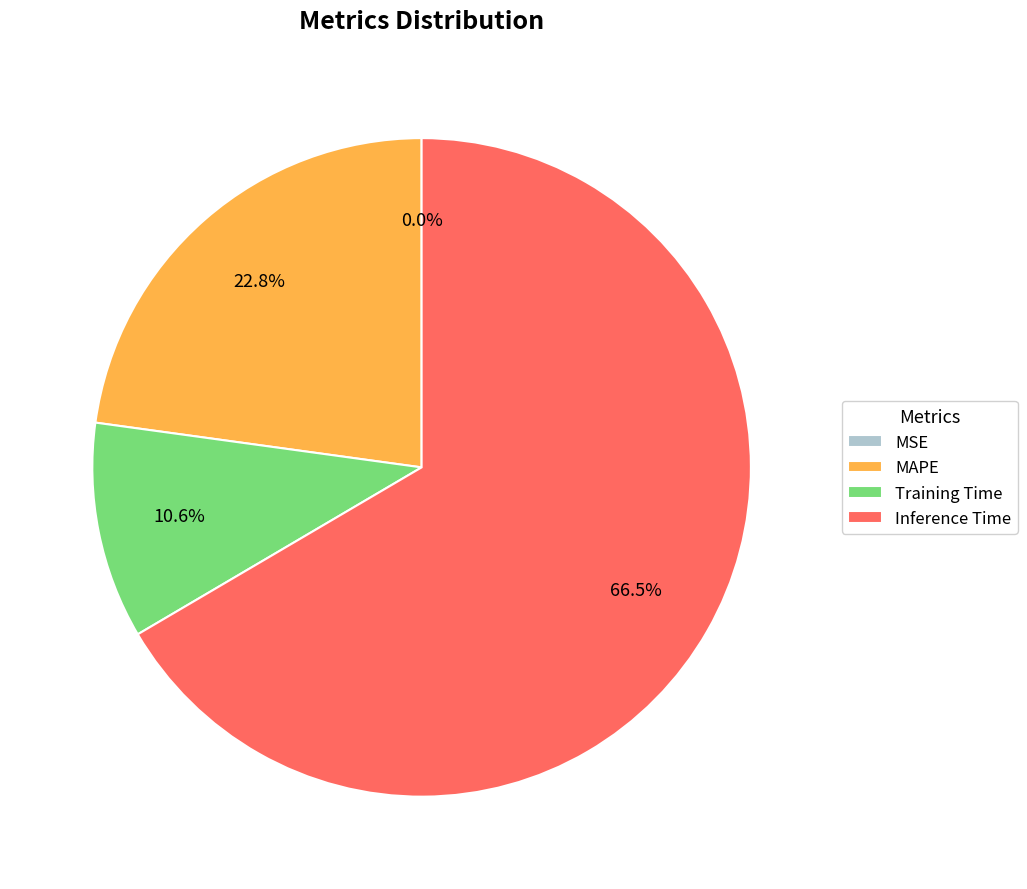

Which slice is the largest?

Inference Time